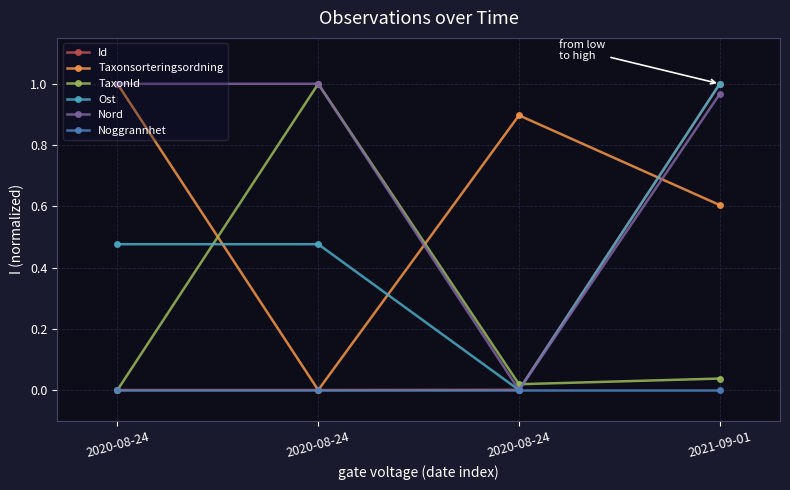

True or false: Ost has more than 2 interior local peaks.

False